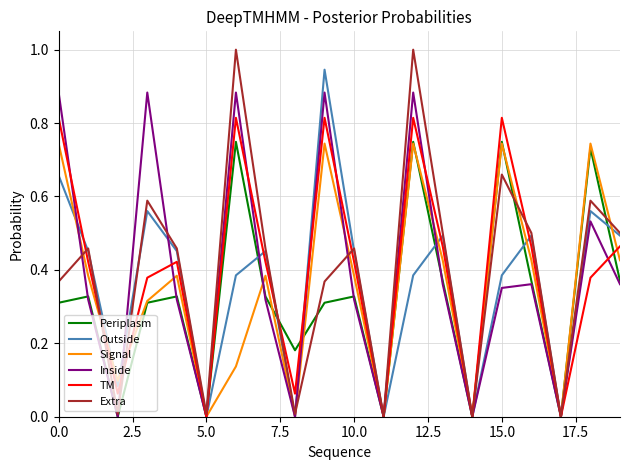

Which series has the largest range (max minus min)?

Extra